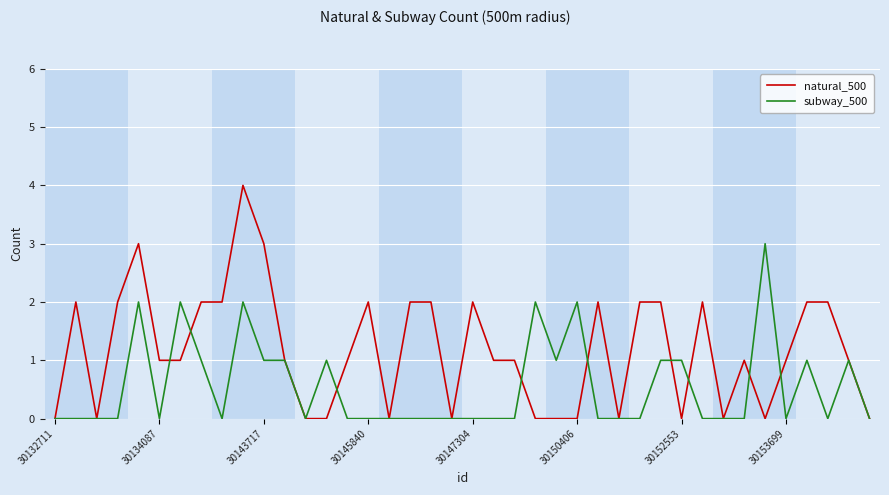

What is the difference between the maximum and minimum values in the natural_500 series?

4